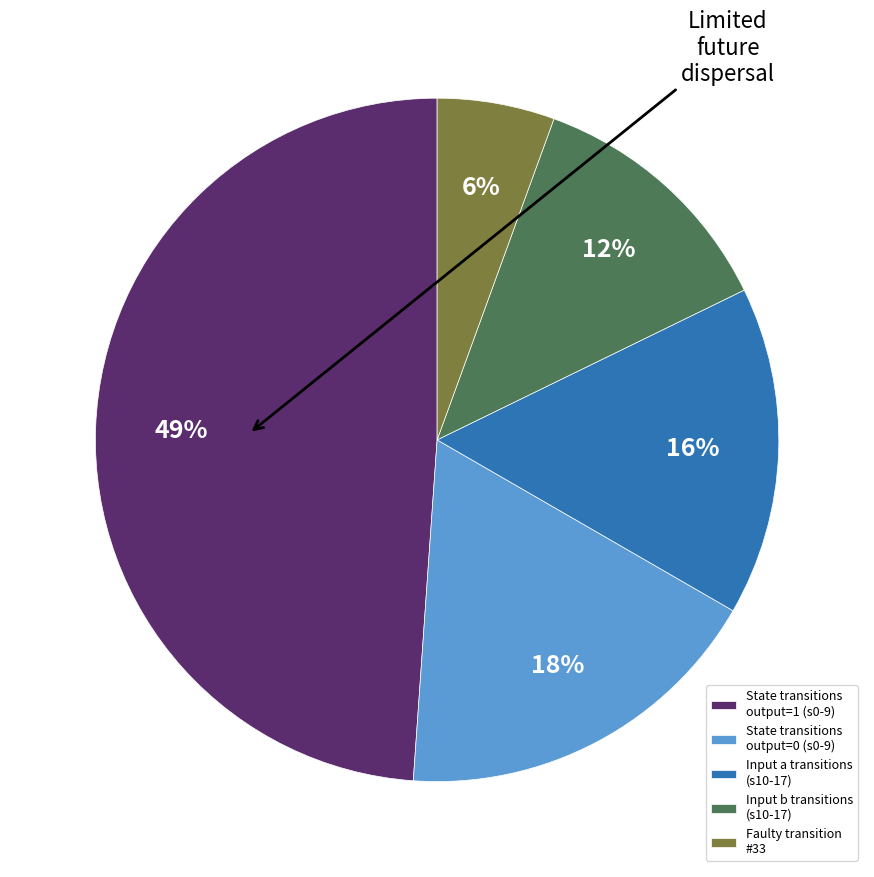

True or false: Input a transitions (s10-17) accounts for 16% of the total.

True